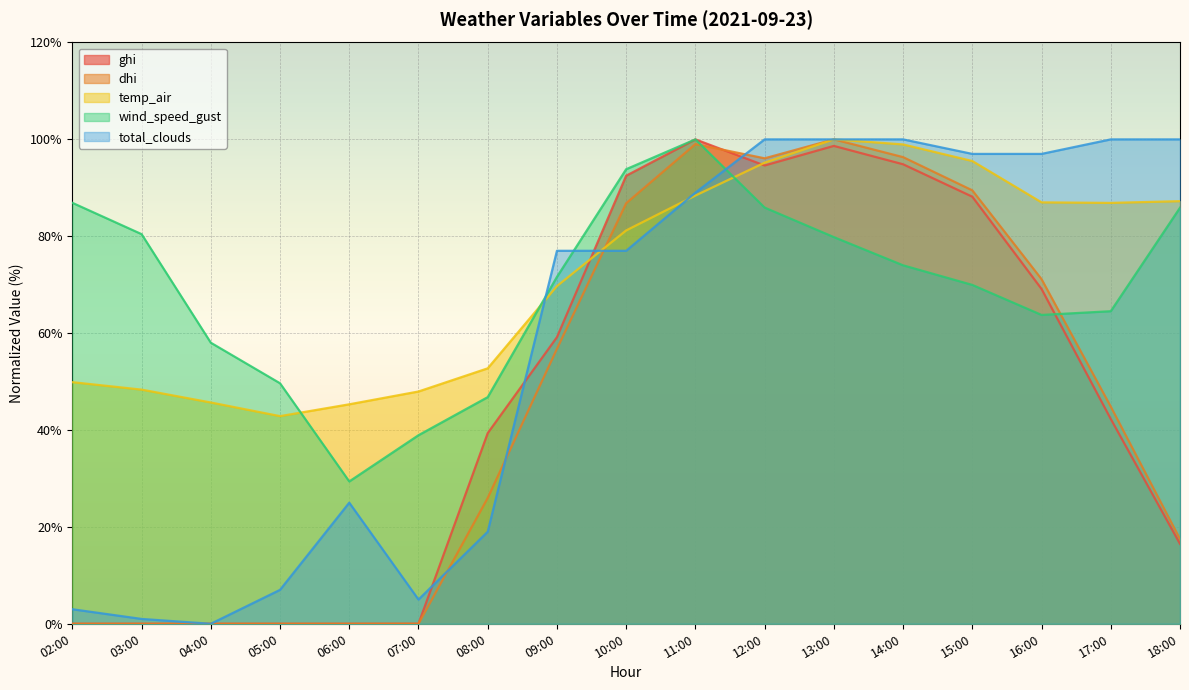

What is the value of the total_clouds point at the 1st from the left?

3.0